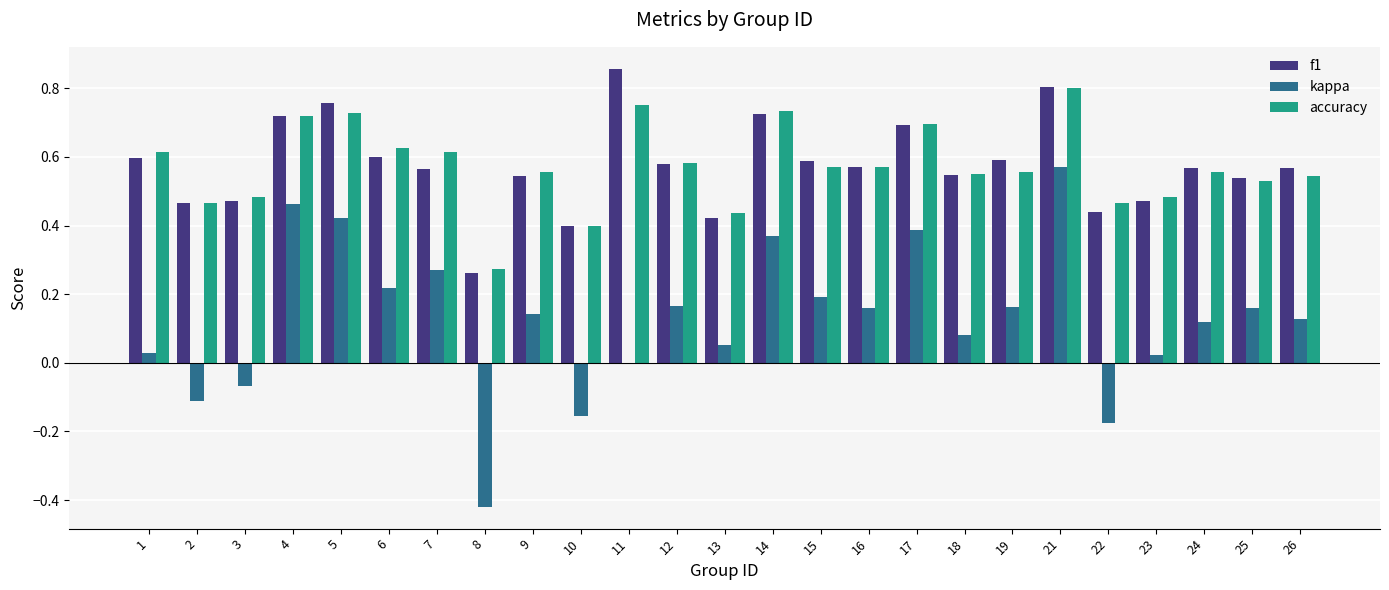

Does the chart contain stacked bars?

No